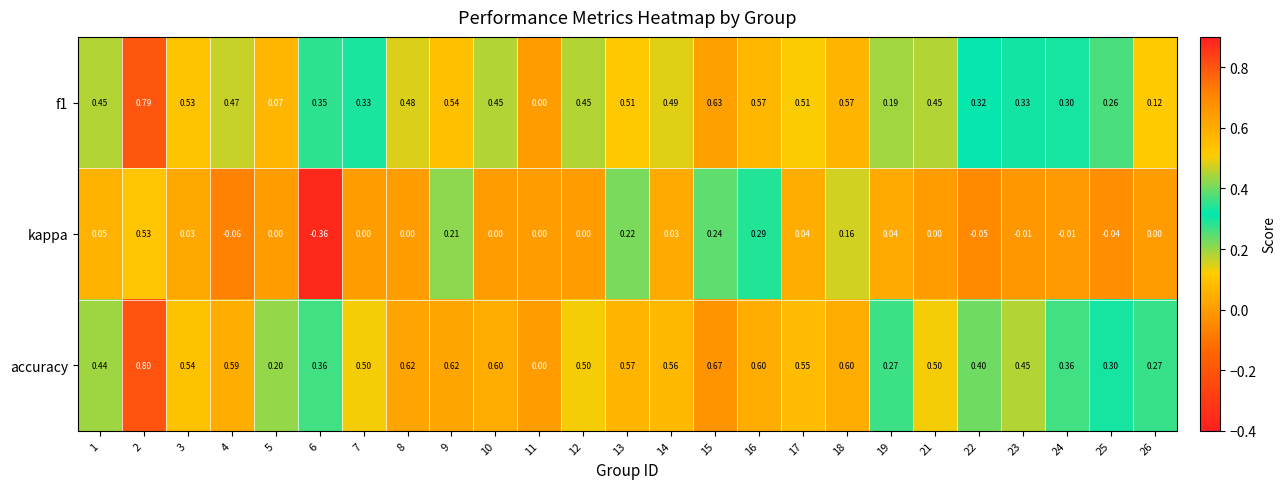

At which category does the chart reach its minimum across all series?

6